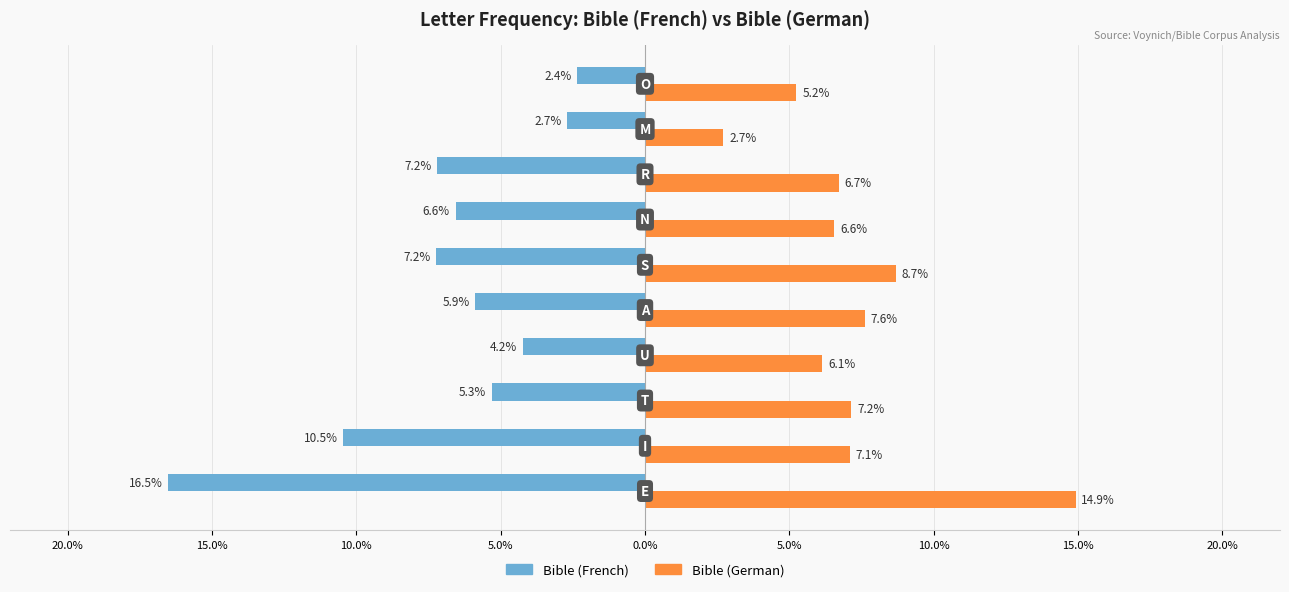

What are all the series names shown in the legend?

Bible (French), Bible (German)